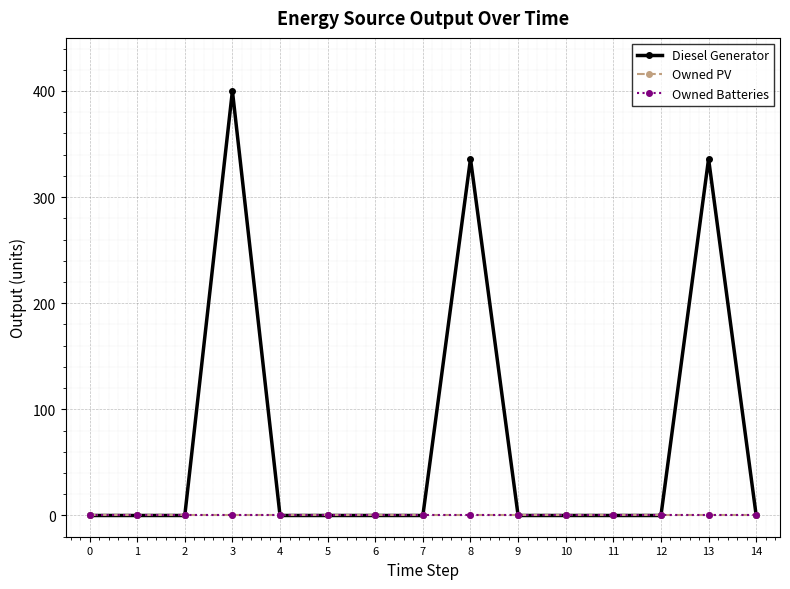

Reading right to left, what are all the values shown in this chart?

Diesel Generator: 14=0	13=336	12=0	11=0	10=0	9=0	8=336	7=0	6=0	5=0	4=0	3=400	2=0	1=0	0=0
Owned PV: 14=0	13=0	12=0	11=0	10=0	9=0	8=0	7=0	6=0	5=0	4=0	3=0	2=0	1=0	0=0
Owned Batteries: 14=0	13=0	12=0	11=0	10=0	9=0	8=0	7=0	6=0	5=0	4=0	3=0	2=0	1=0	0=0